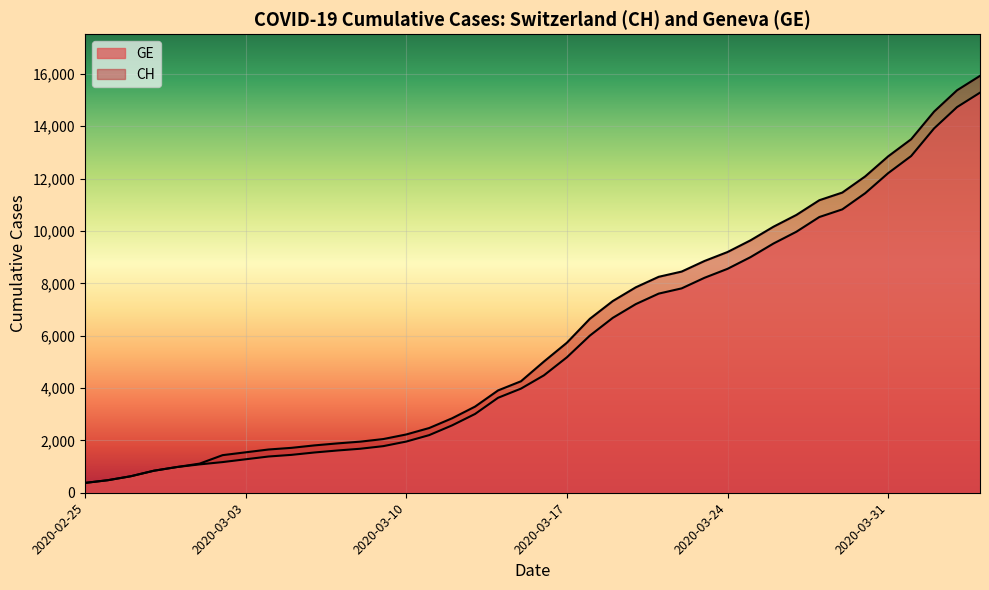

What is the smallest value displayed?

375